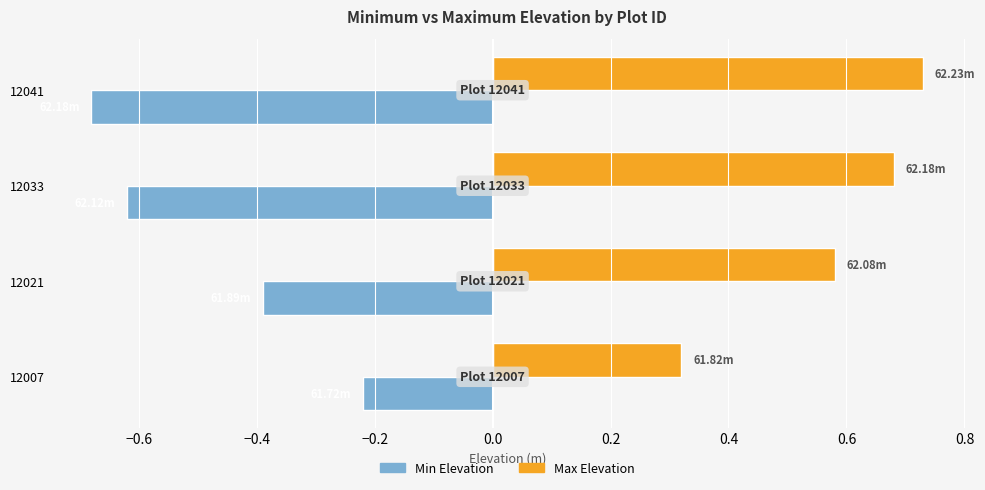

What is the difference between the highest and lowest values at 12007?

0.5